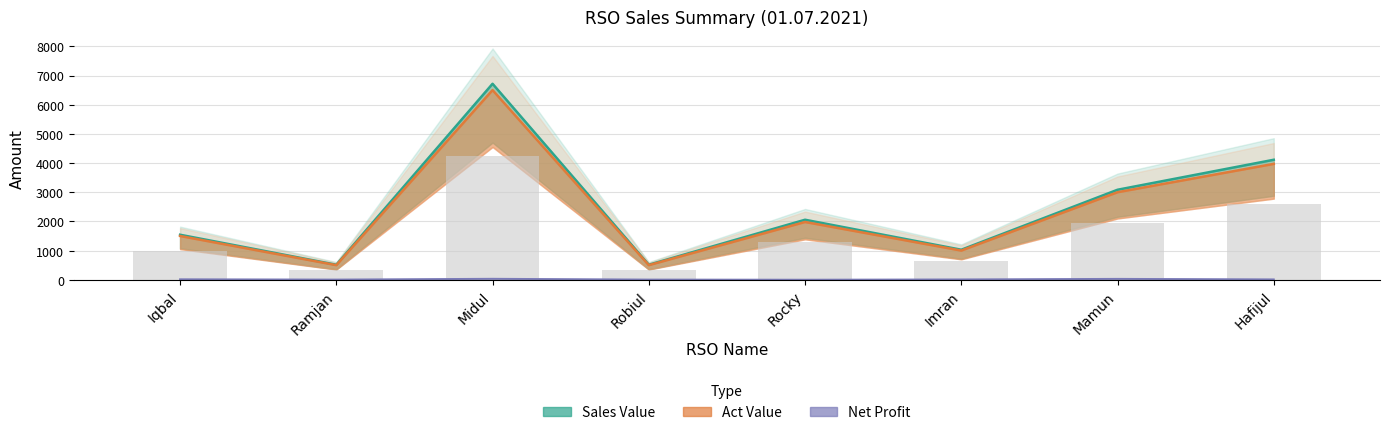

What is the label of the 8th bar from the right?

Iqbal